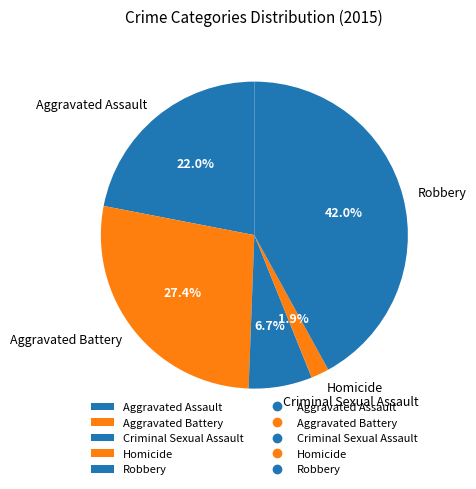

How much of the chart is everything except Aggravated Assault?

78.0%